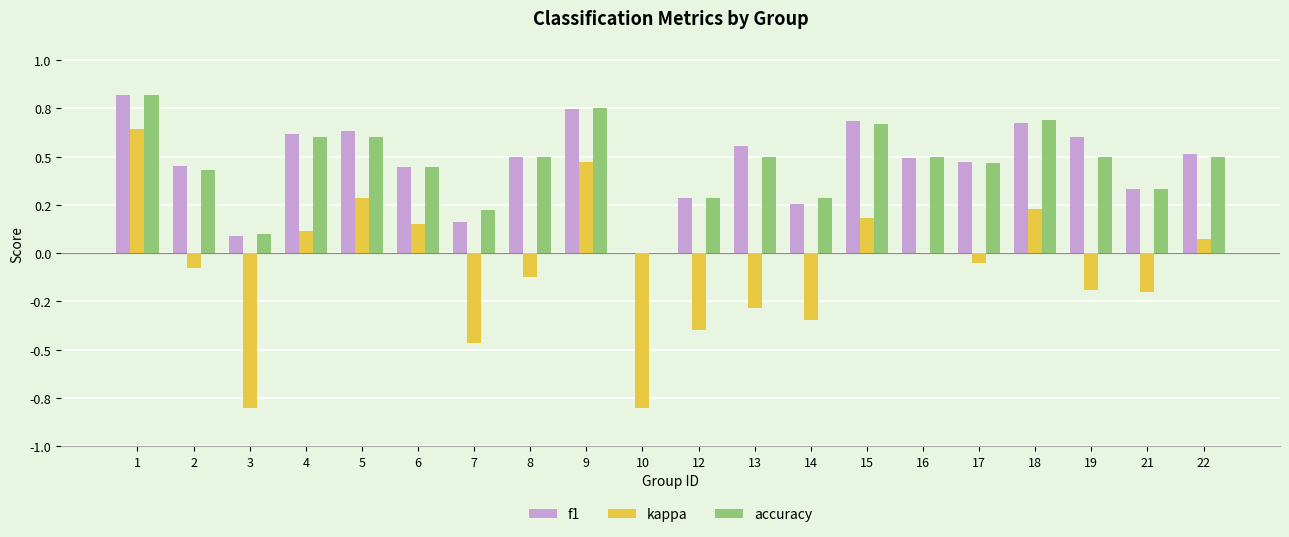

Which series changed the most between 6 and 16?

kappa